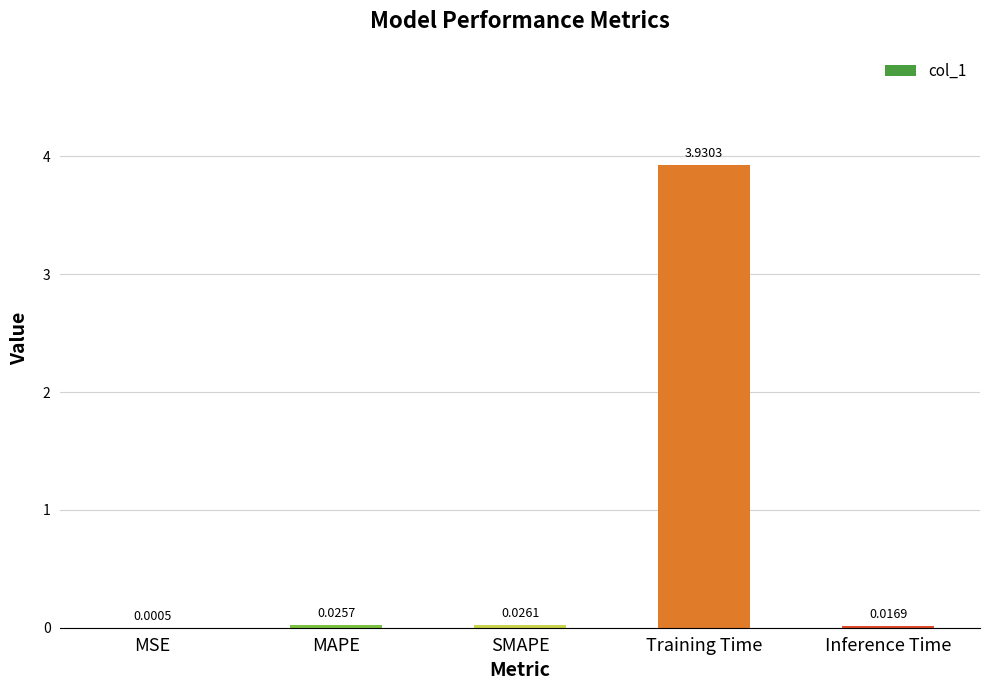

What is the sum of all values?

4.0